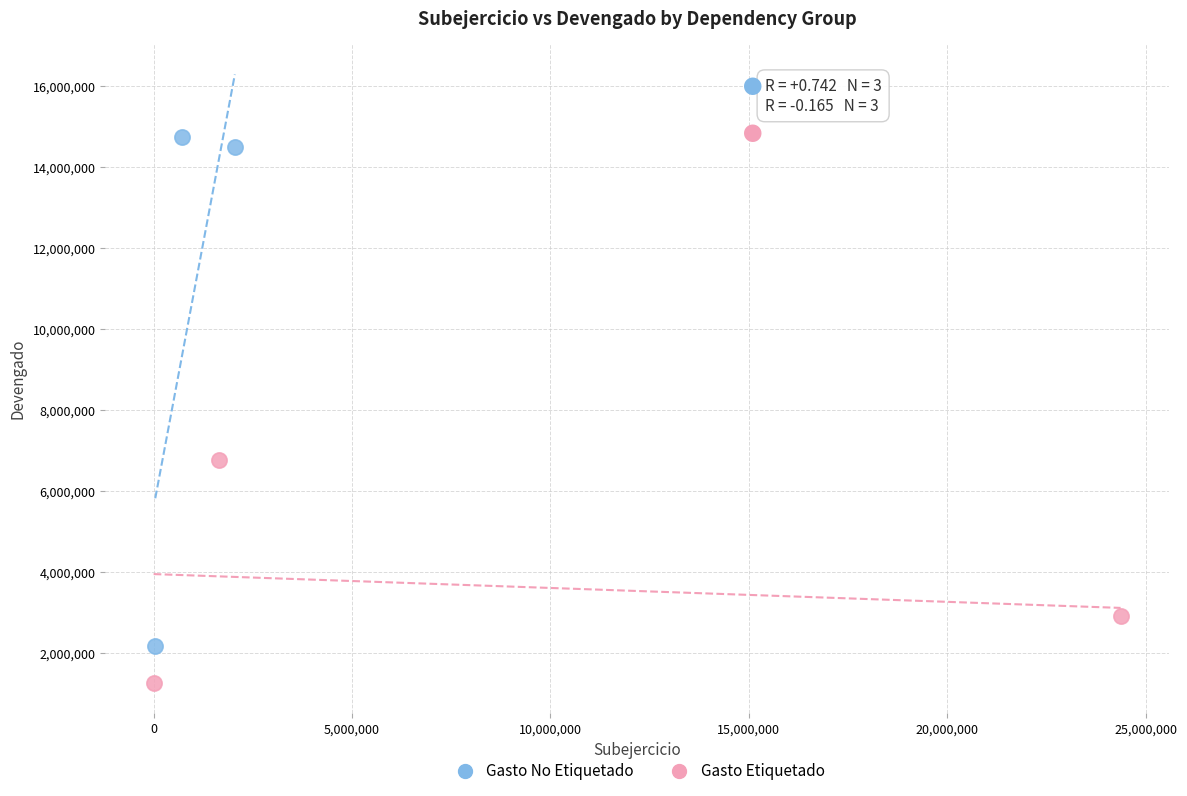

Which series reaches the maximum Y coordinate?

Gasto No Etiquetado